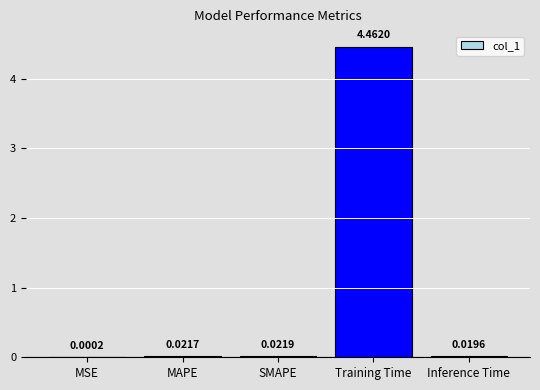

What is the change in value from MSE to Training Time?

+4.5